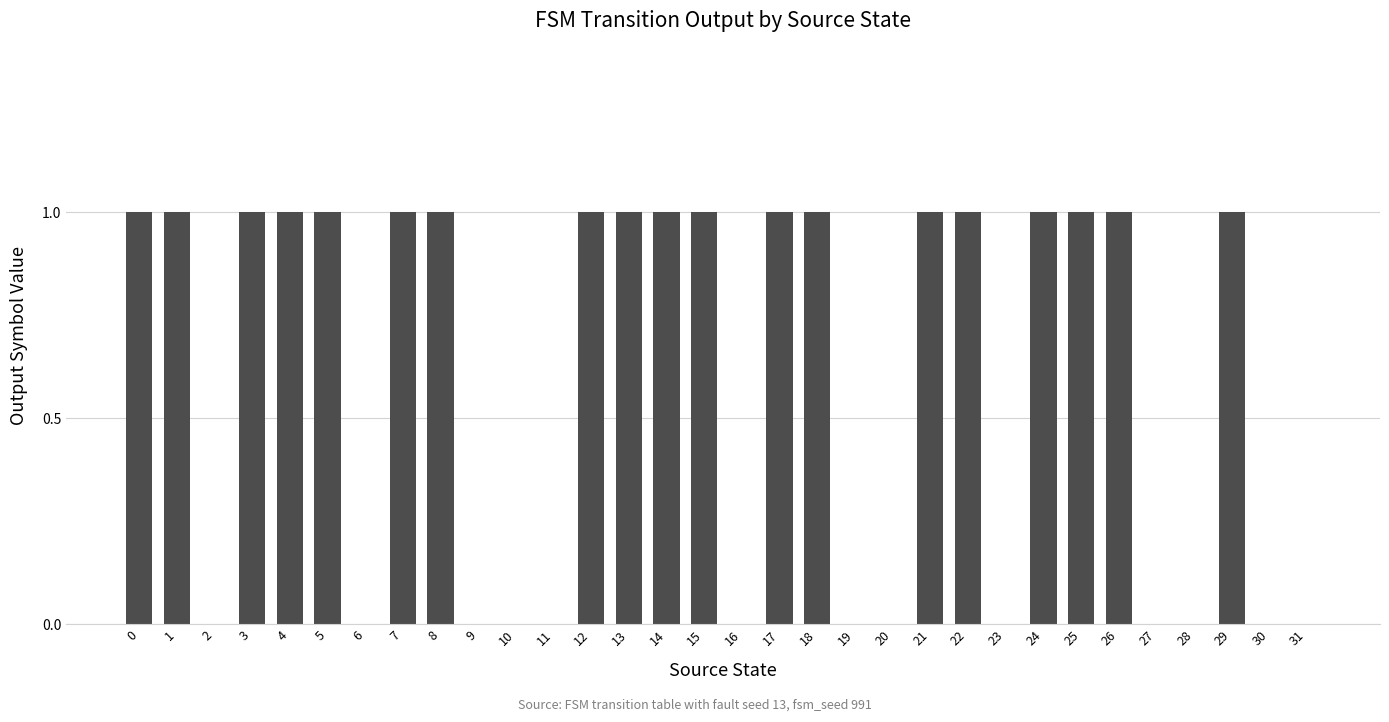

Which has a higher value, 24 or 9?

24